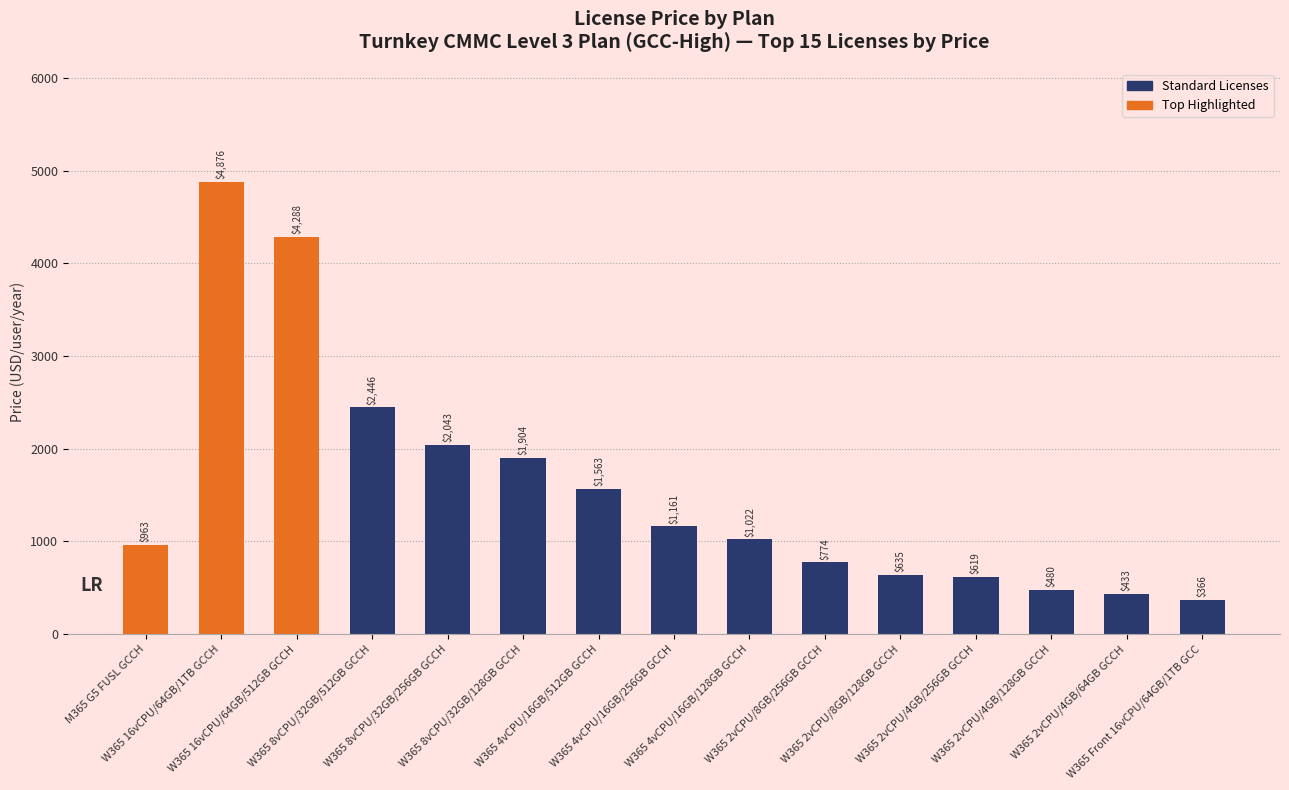

What is the maximum value shown in the chart?

4876.2